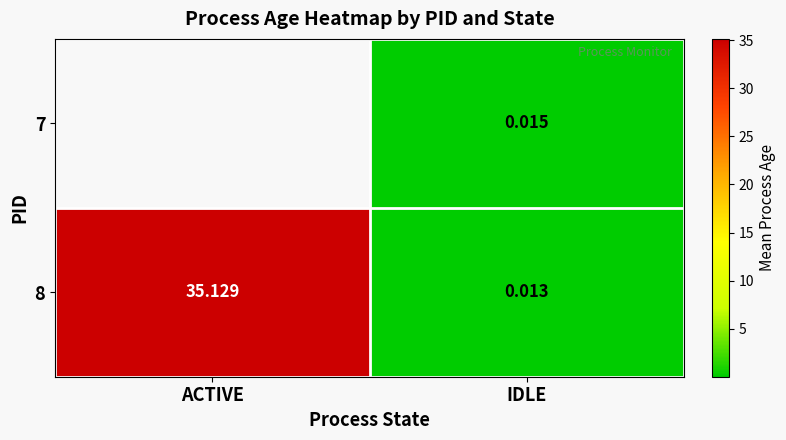

What is the sum of the 8 values at IDLE and ACTIVE?

35.1